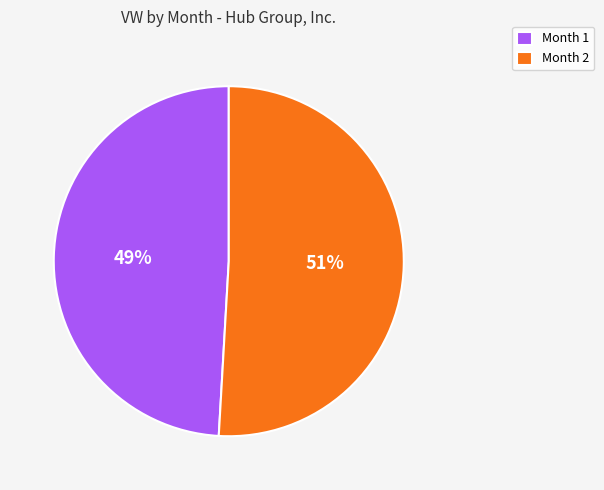

Between Month 2 and Month 1, which is larger?

Month 2